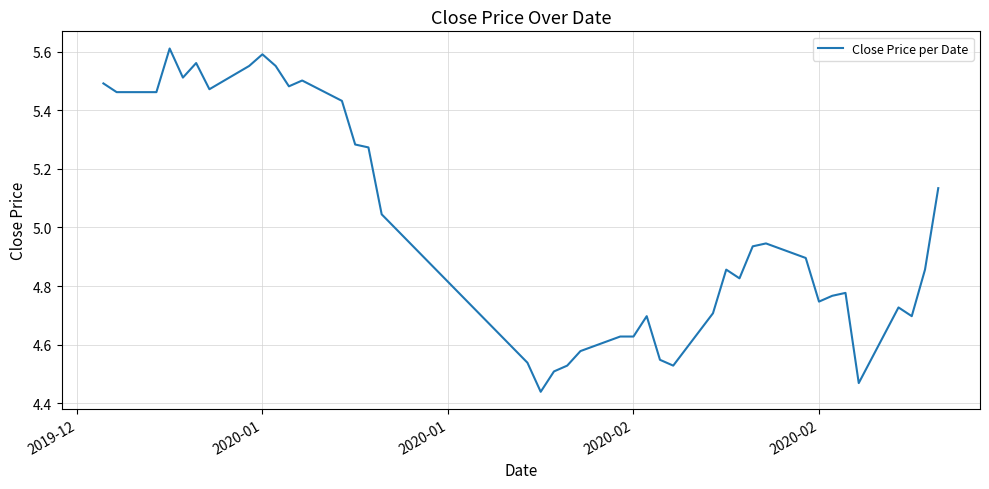

What is the difference between the maximum and minimum values?

1.2